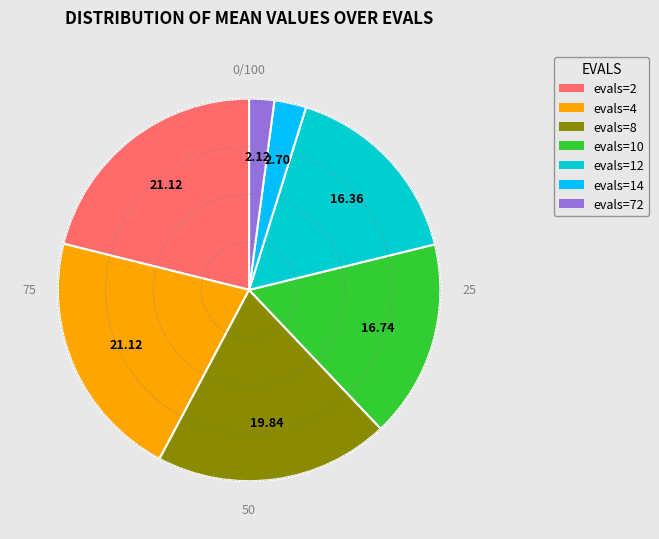

Count the number of slices in the pie.

7